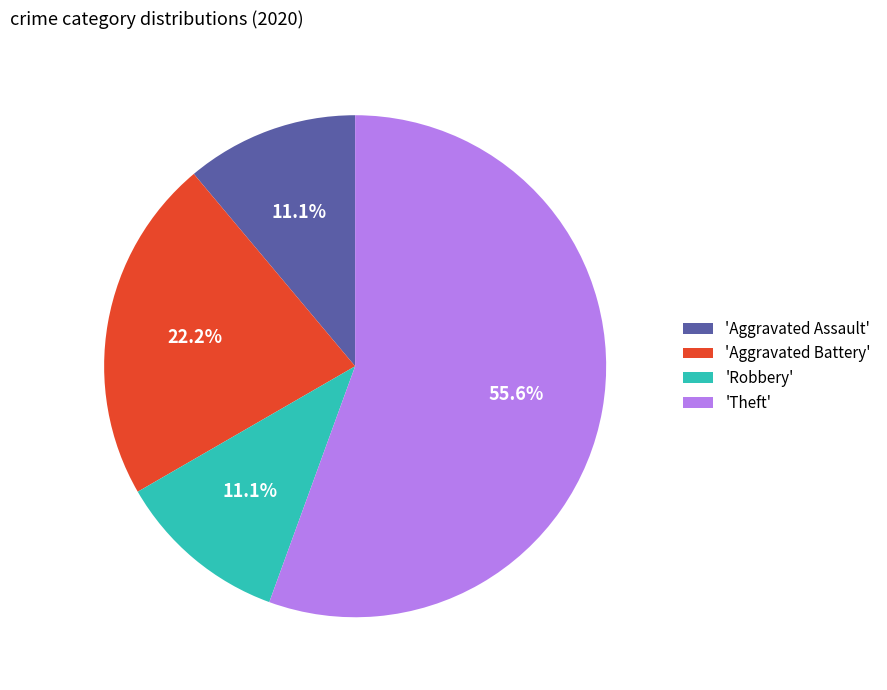

Which category accounts for the majority?

'Theft'